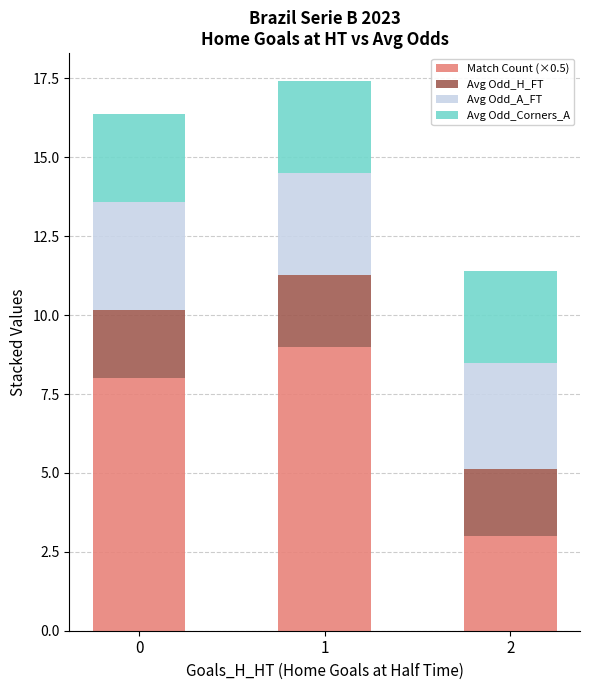

The Match Count (×0.5) series shows 11.8 at 0. True or false?

False